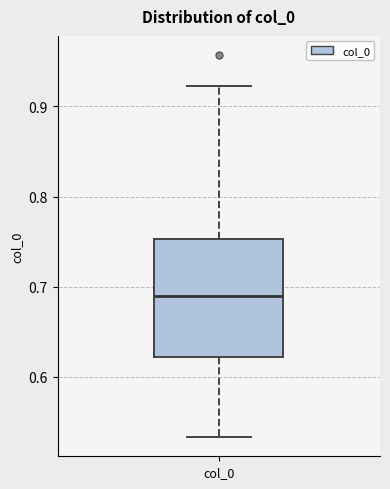

Transcribe this box plot: give where the median line is, the range the box spans, and where the two whiskers end, as read against the y-axis. The values are not printed on the chart, so give them approximately, as read against the axis.

median 0.69, box 0.62 to 0.75, whiskers 0.53 to 0.92